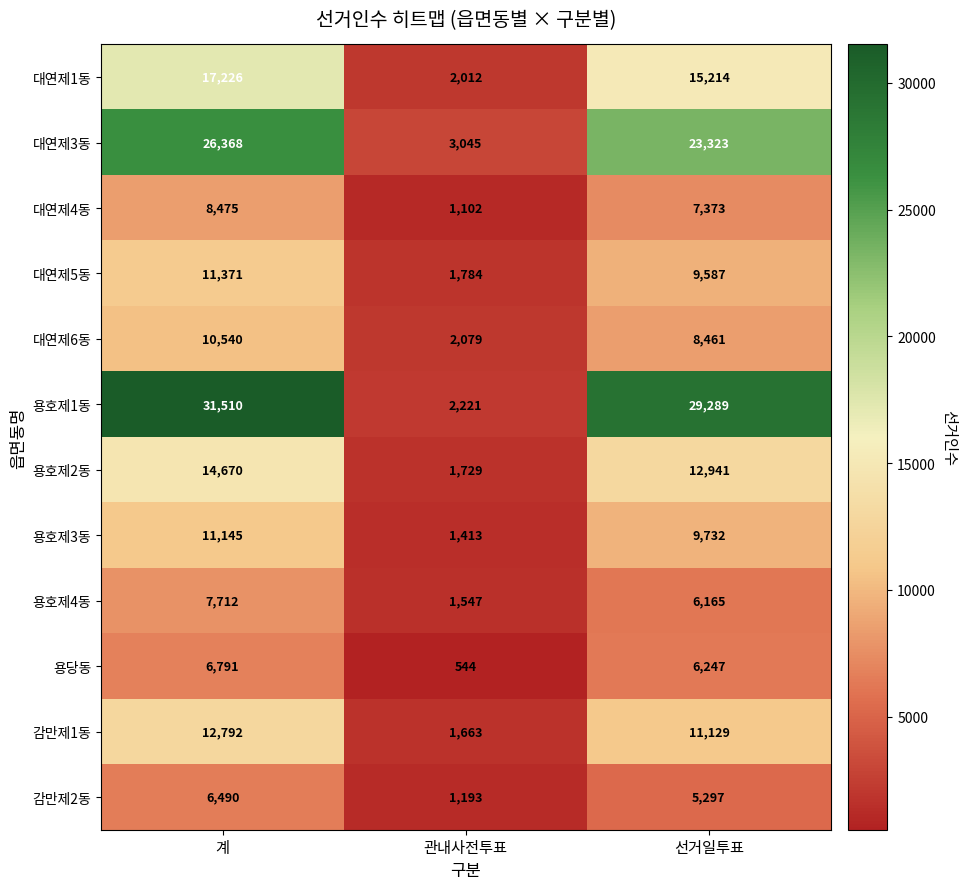

What is the greatest value displayed?

31510